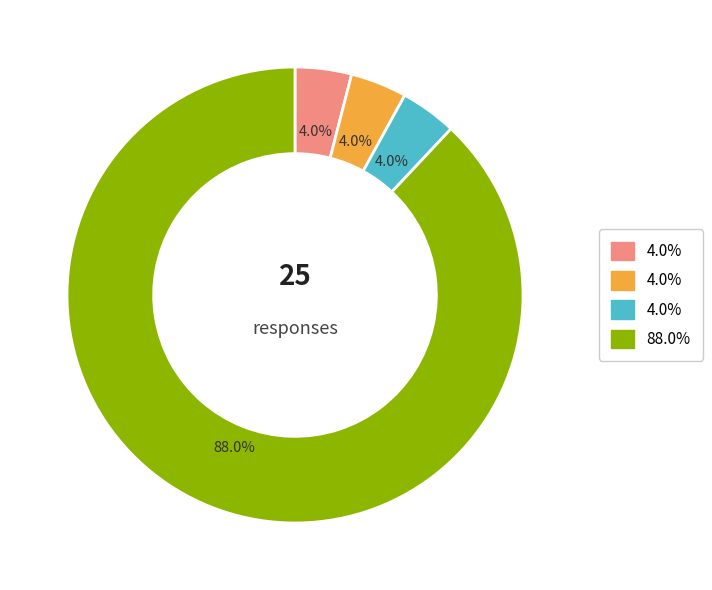

Is there a majority slice in this chart?

Yes